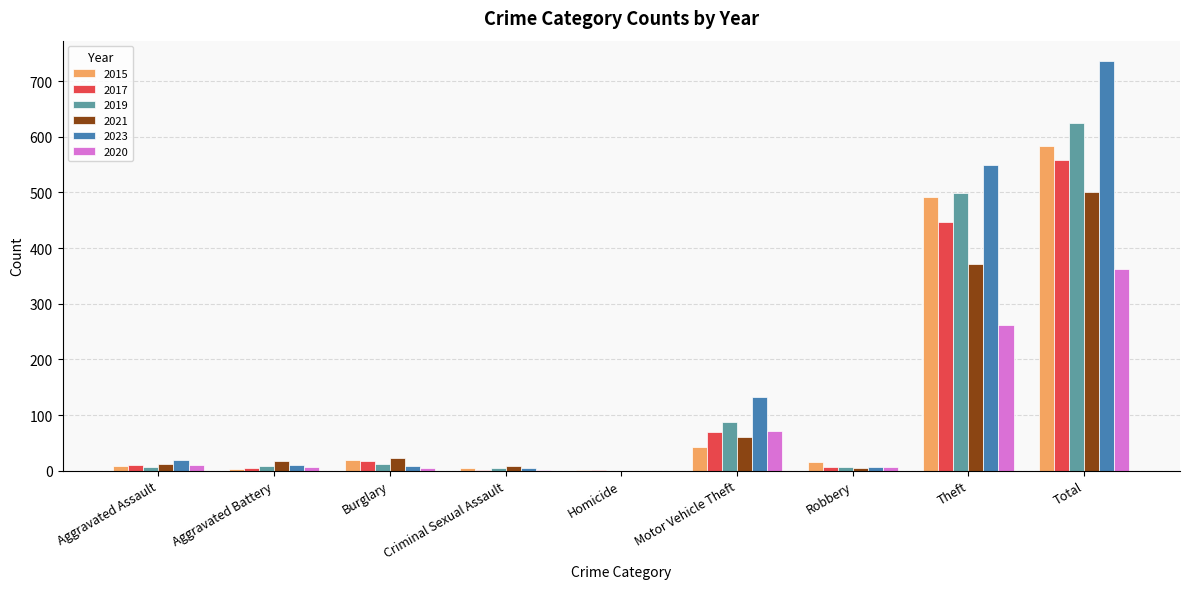

How many data points does each series have?

9